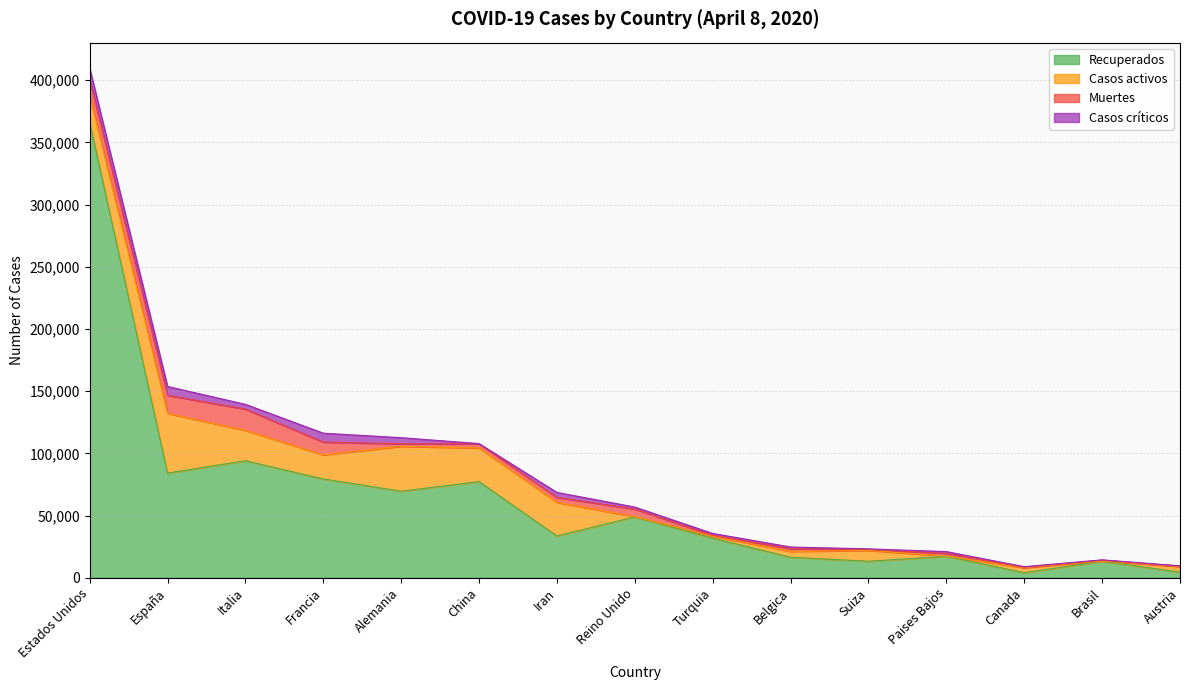

What is the difference between the maximum and second lowest values in the Muertes series?

16746